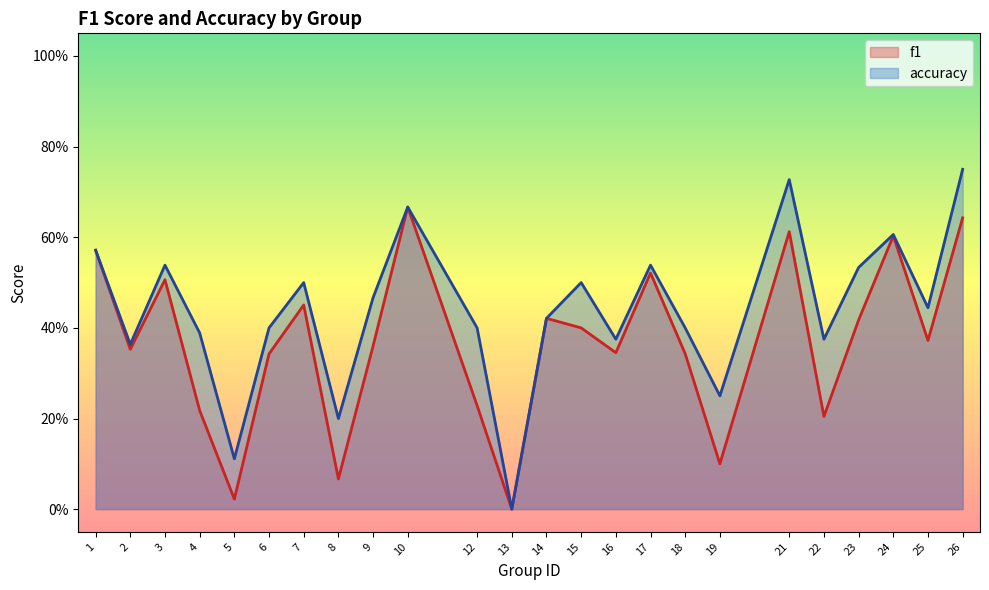

Where is f1 nearest to the value 0?

13